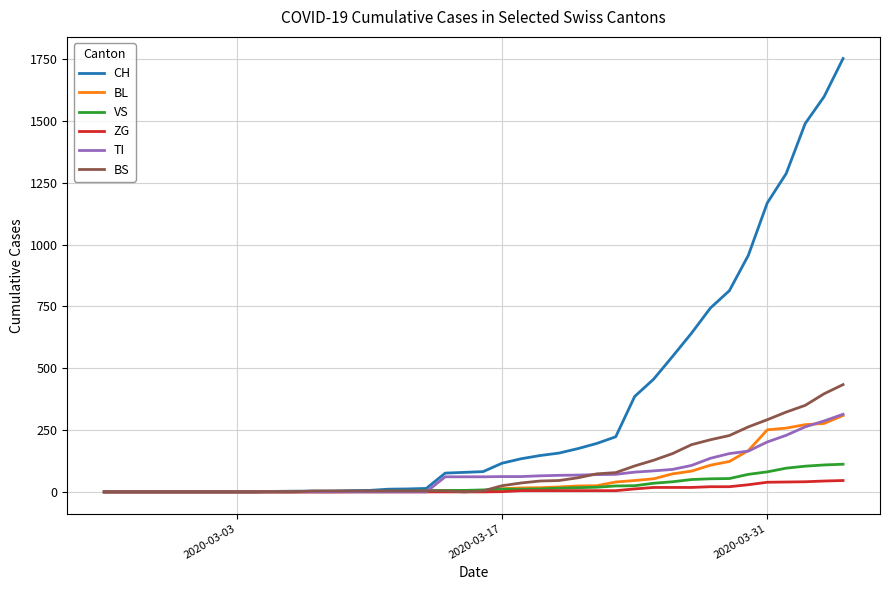

Which series has the largest range (max minus min)?

CH